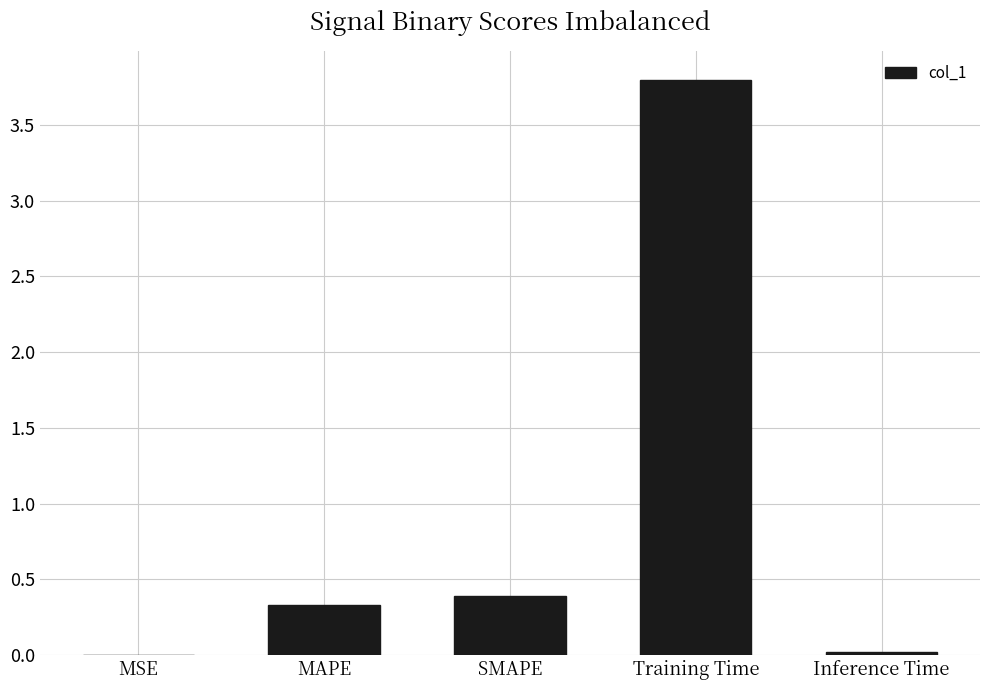

Which has a higher value, MAPE or Inference Time?

MAPE